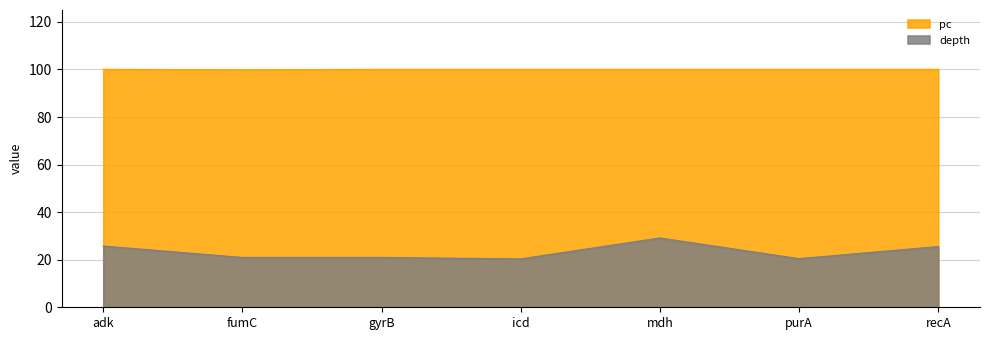

What is the total value across all series at fumC?

120.7